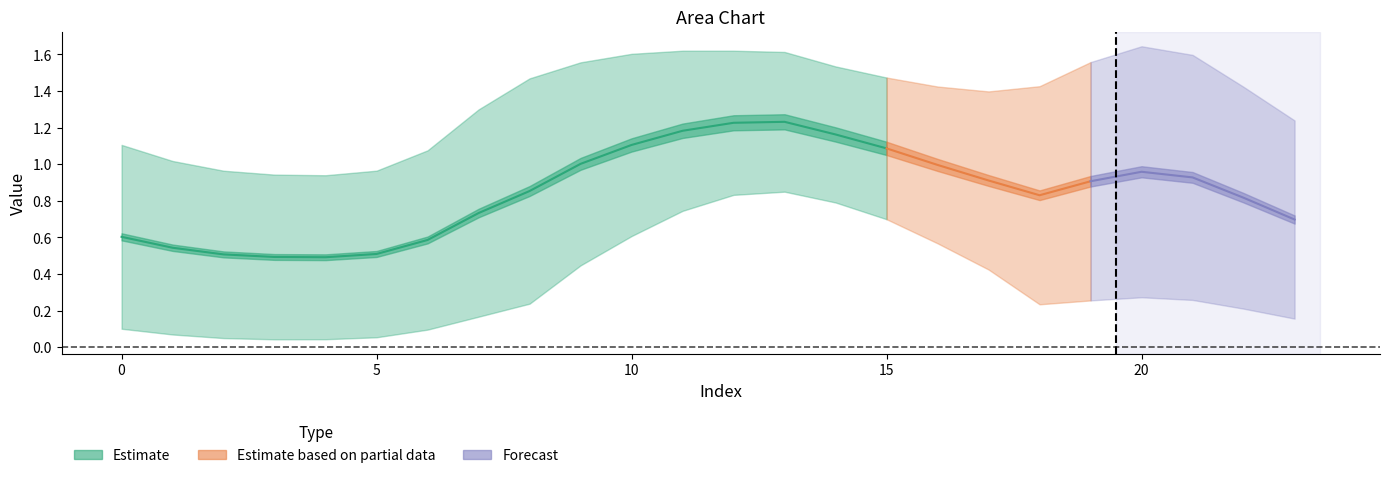

Does the chart display data point markers on the line(s)?

No